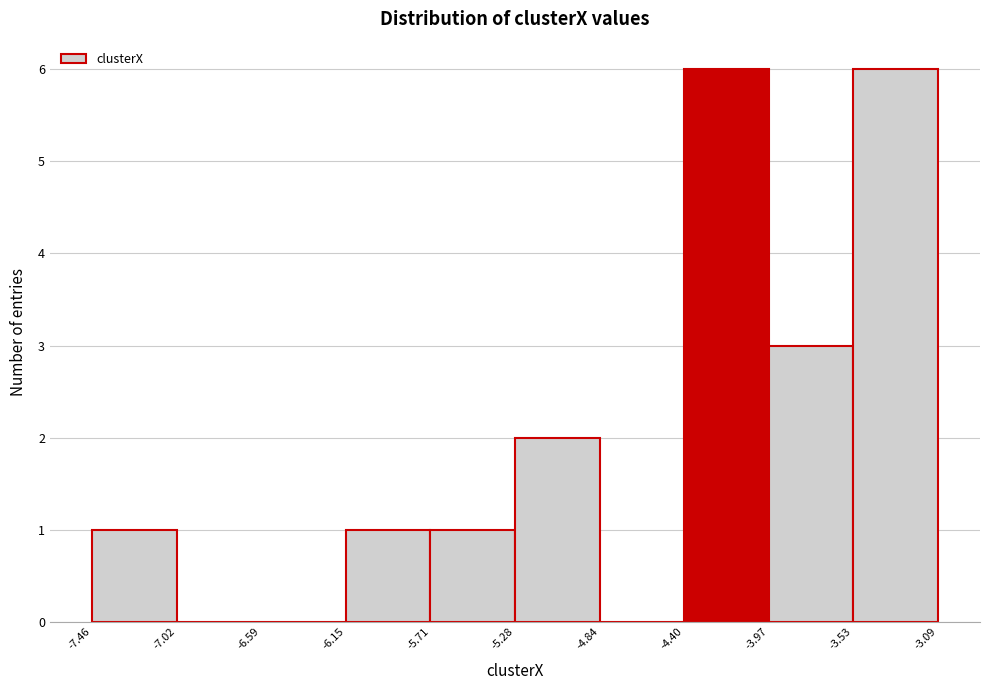

Reading left to right, list every bar in this chart as the range it spans on the x-axis followed by its height. The values are not printed on the chart, so give them approximately, as read against the axis.

-7.46 to -7.02: 1
-7.02 to -6.59: 0
-6.59 to -6.15: 0
-6.15 to -5.71: 1
-5.71 to -5.28: 1
-5.28 to -4.84: 2
-4.84 to -4.40: 0
-4.40 to -3.97: 6
-3.97 to -3.53: 3
-3.53 to -3.09: 6